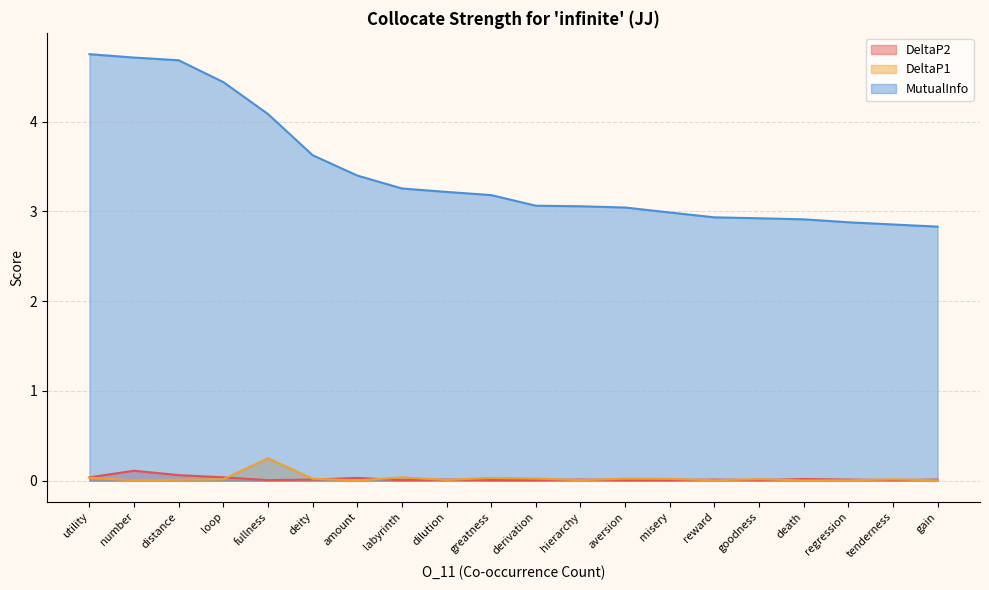

How many lines are shown in the chart?

3